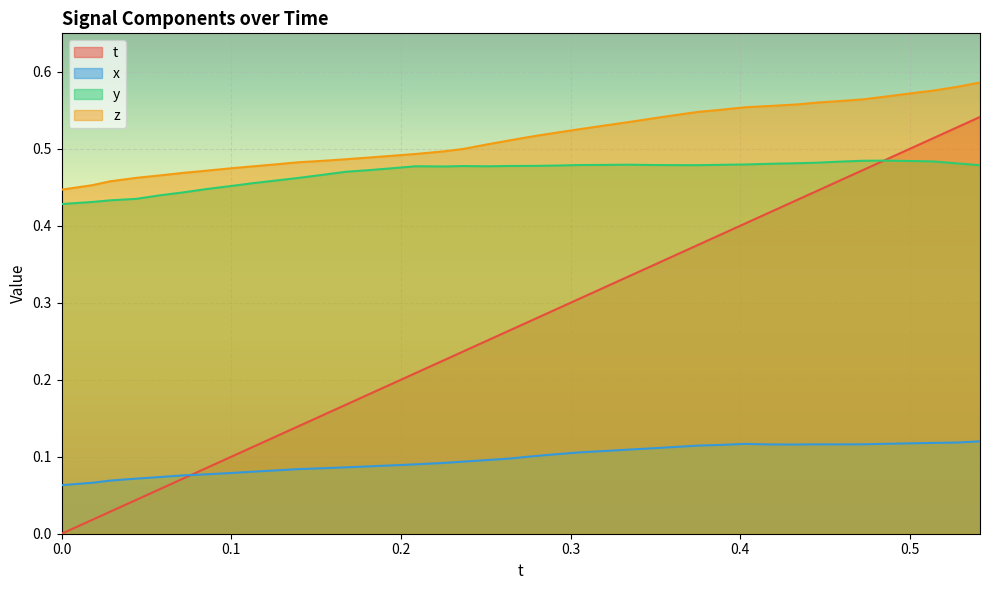

Rank the series by their maximum value, from lowest to highest.

x, y, t, z